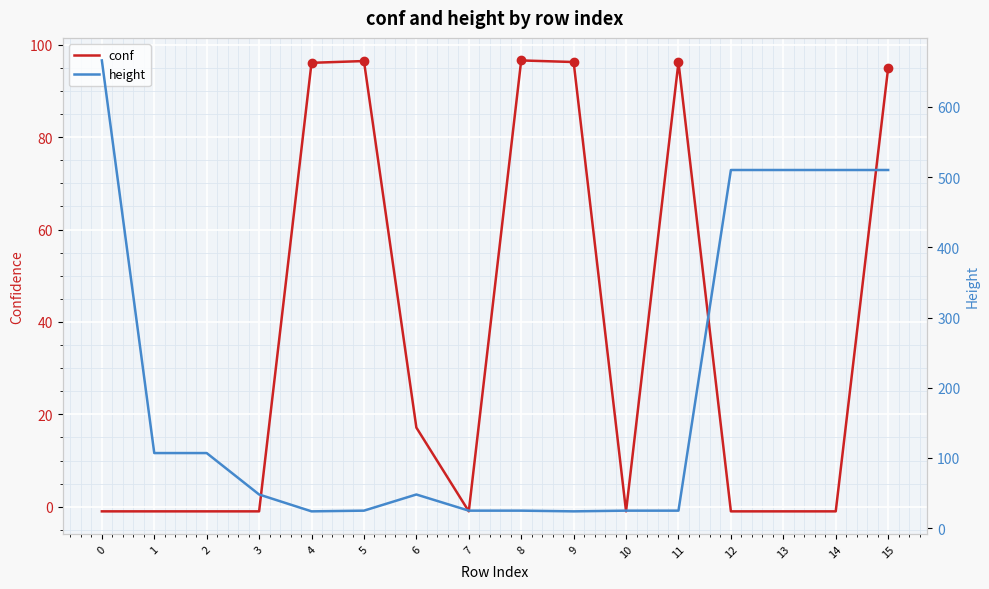

At which label is height closest to 345?

12